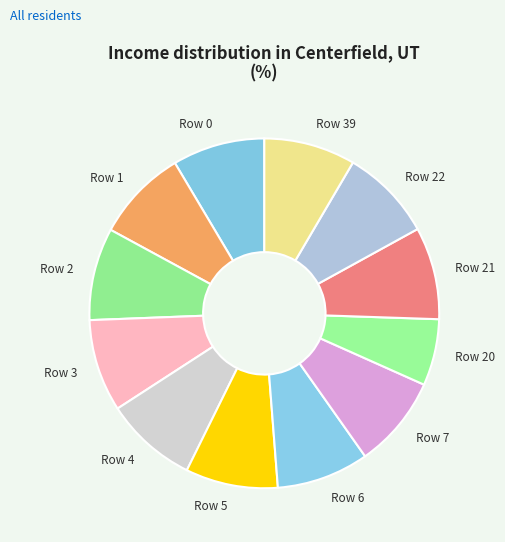

Which category has the smallest portion of the pie?

Row 20